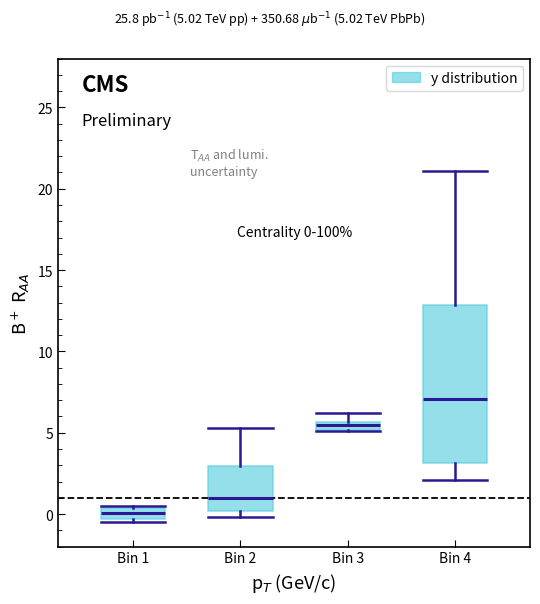

Which box is the tallest, from its lower edge to its upper edge?

Bin 4